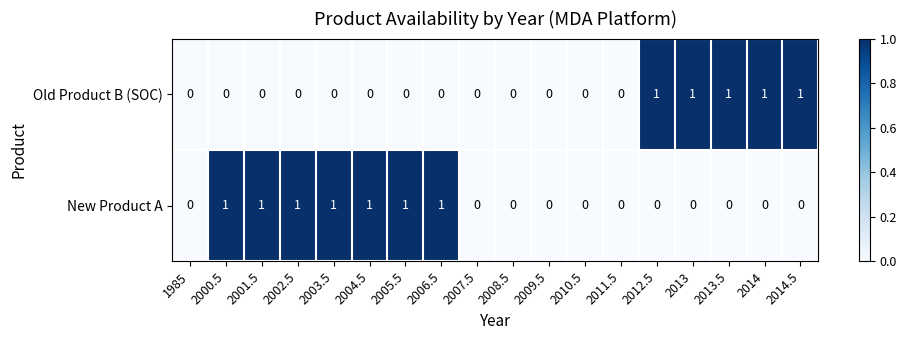

Which series has the largest total across all categories?

New Product A